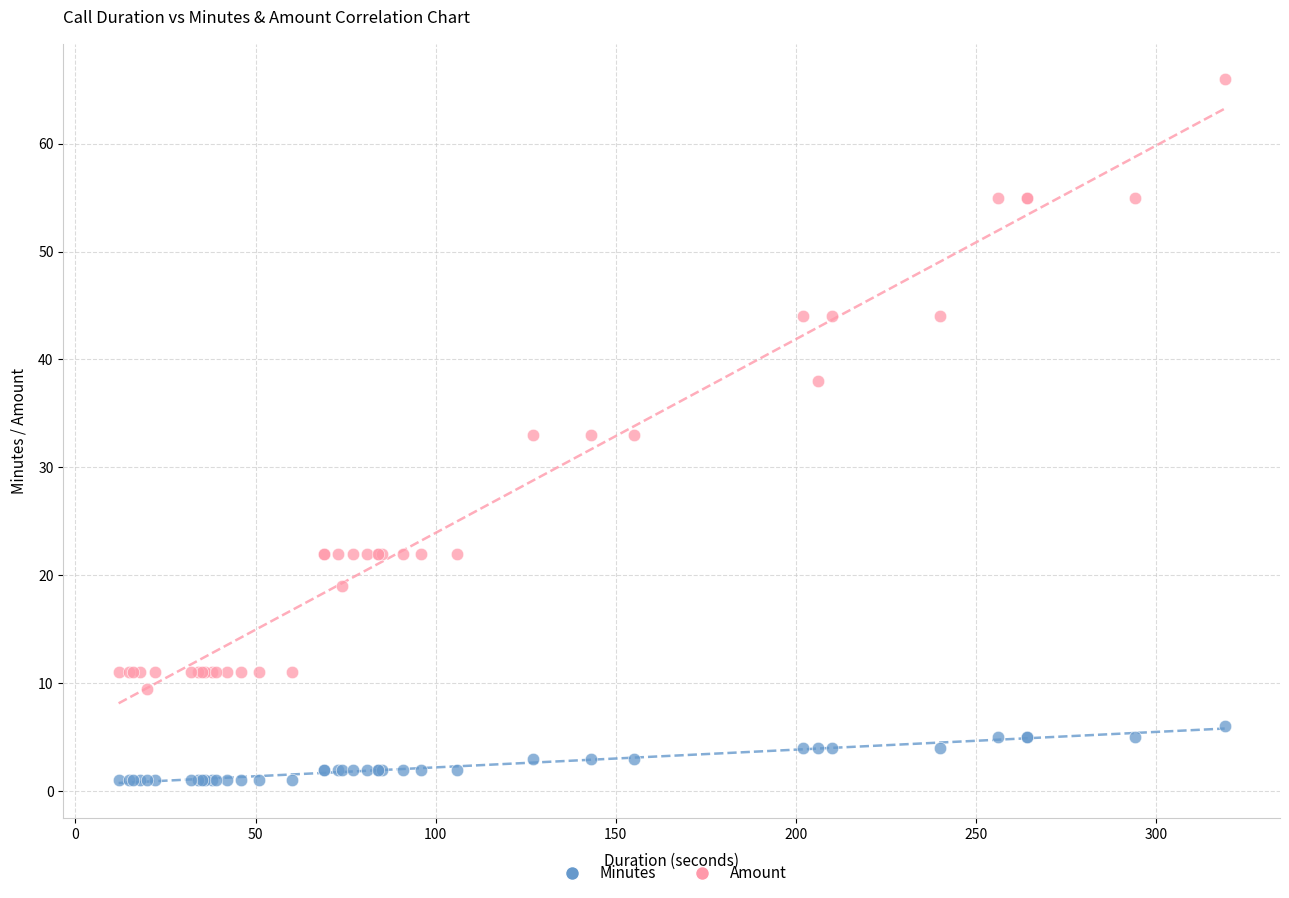

Which series has the largest Y range (max minus min)?

Amount